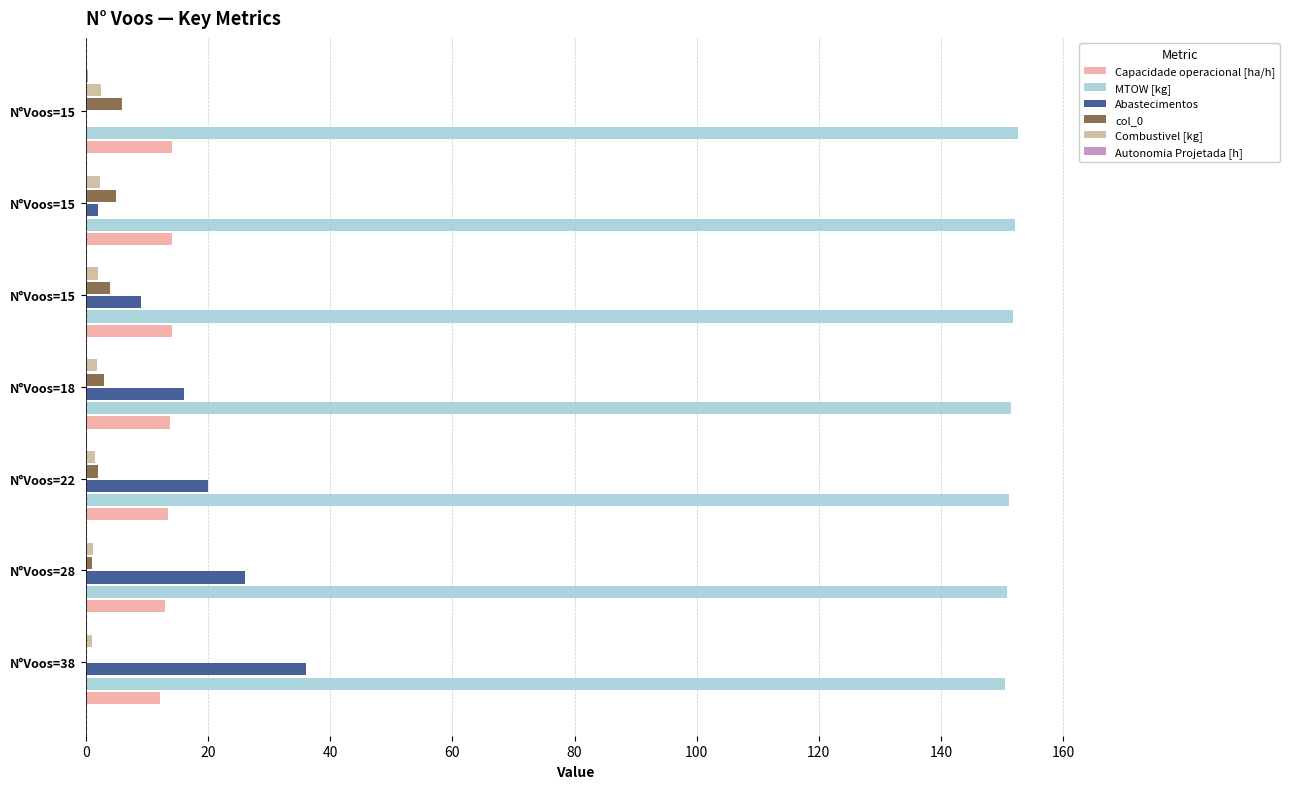

What is the sum of all Capacidade operacional [ha/h] values?

94.9